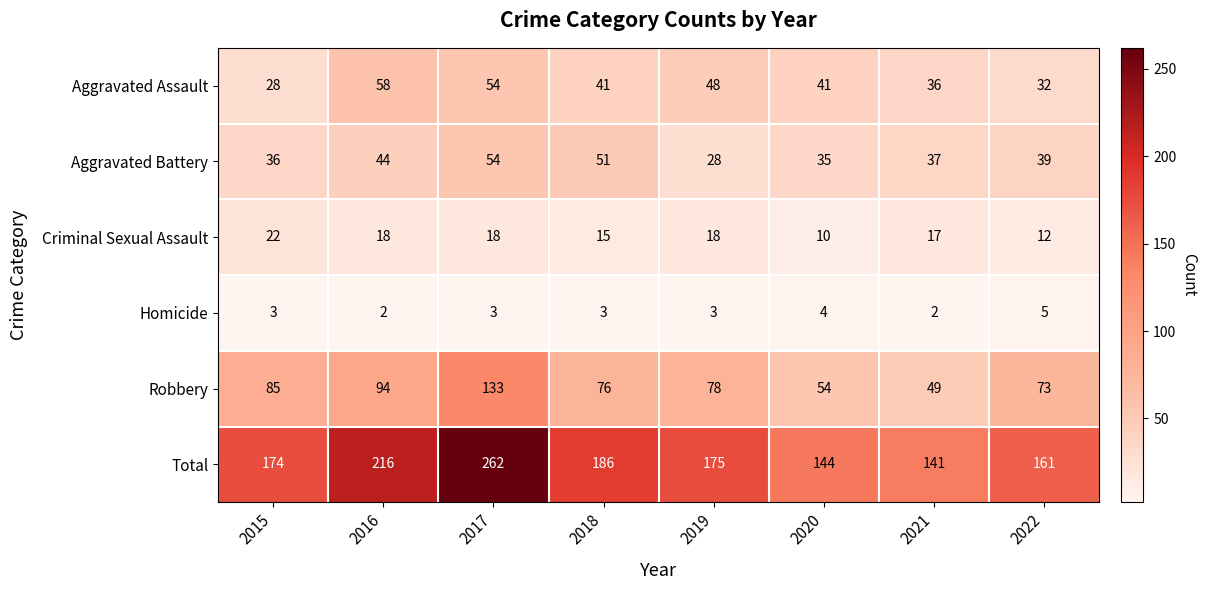

What is the sum of the Criminal Sexual Assault values at 2022 and 2015?

34